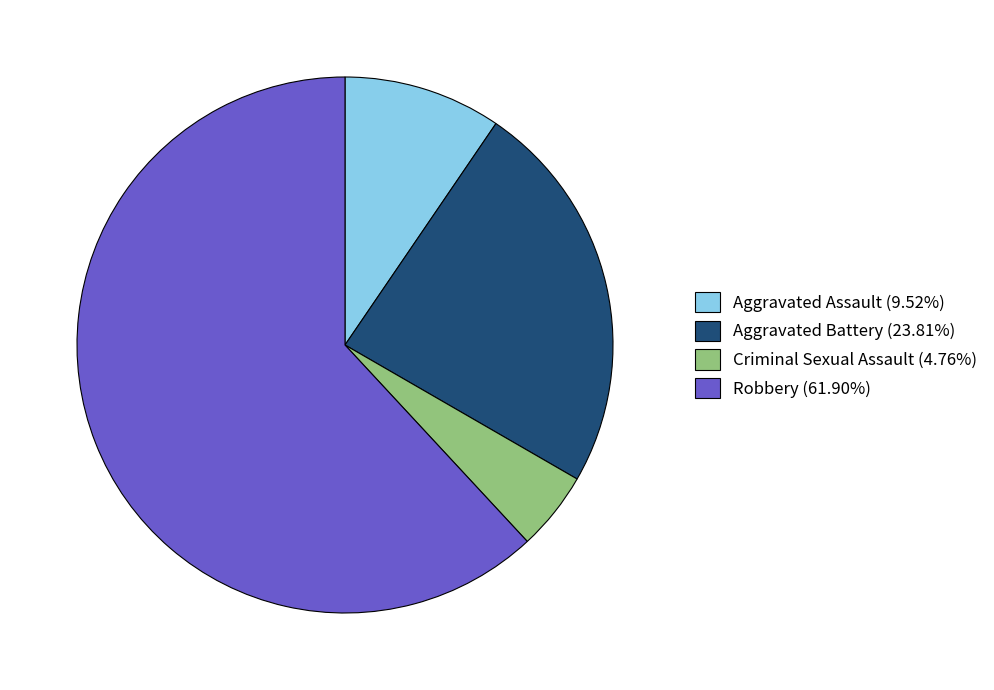

Approximately how many times larger is the value at Aggravated Battery (23.81%) compared to Criminal Sexual Assault (4.76%)?

5.0